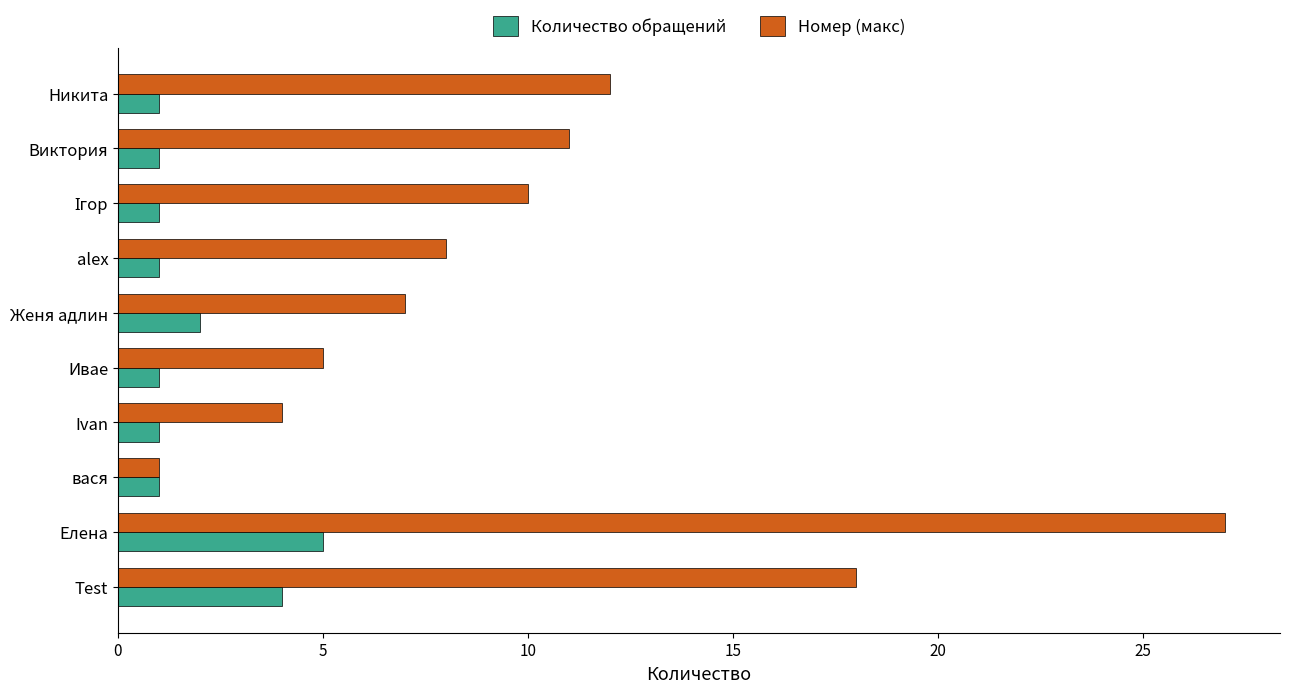

The value of Номер (макс) at Женя адлин is 7. True or false?

True